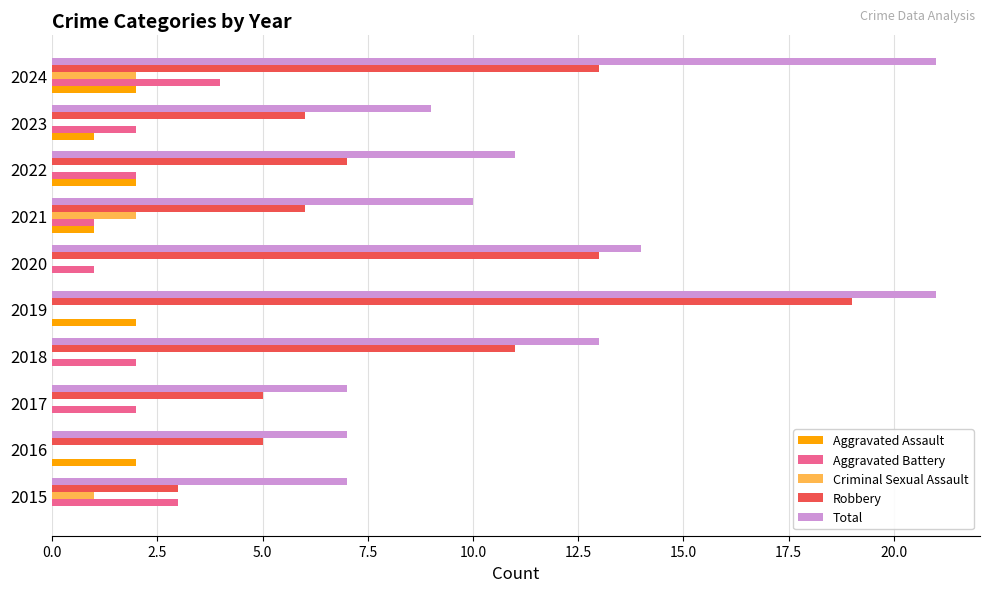

What is the sum of the Robbery values at 2022 and 2015?

10